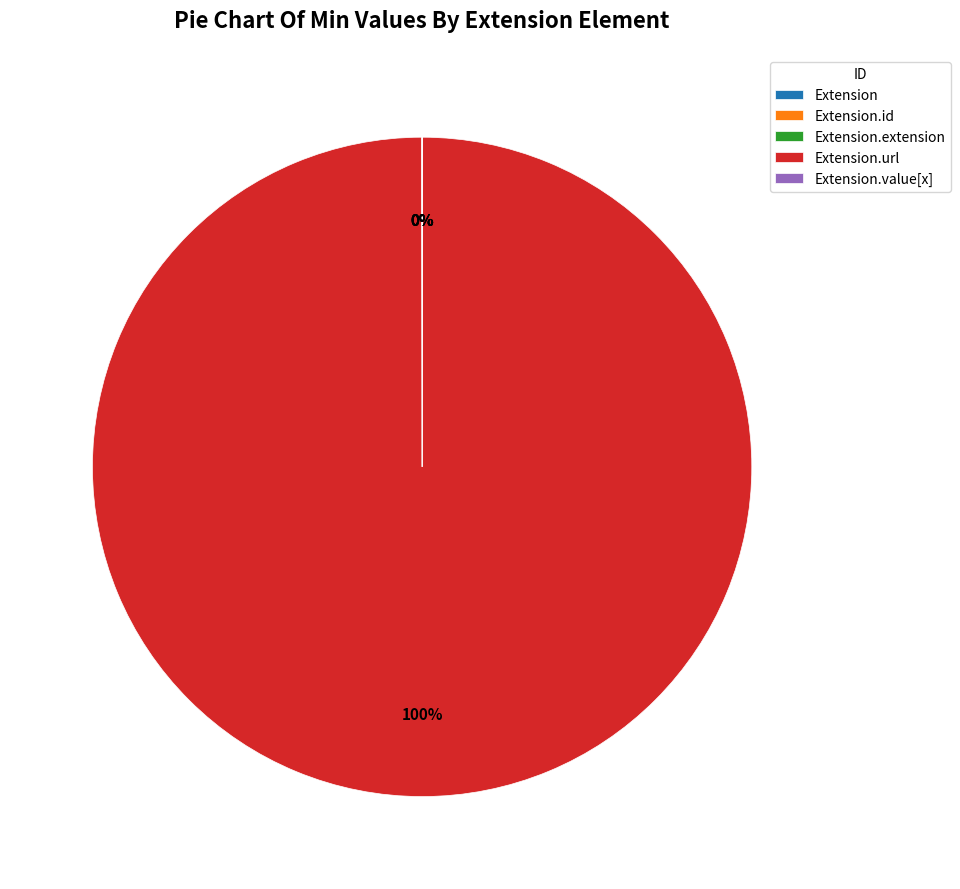

To the nearest percent, what is the average slice percentage?

20%